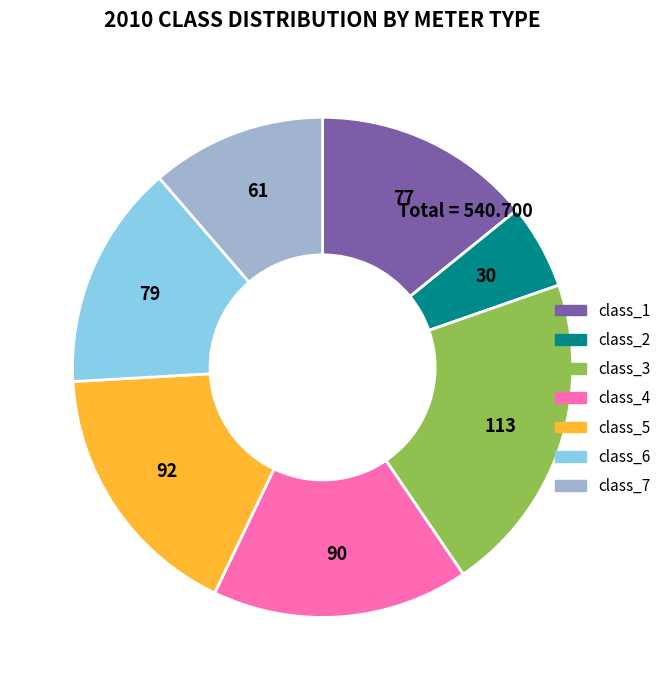

Which category has the smallest portion of the pie?

class_2